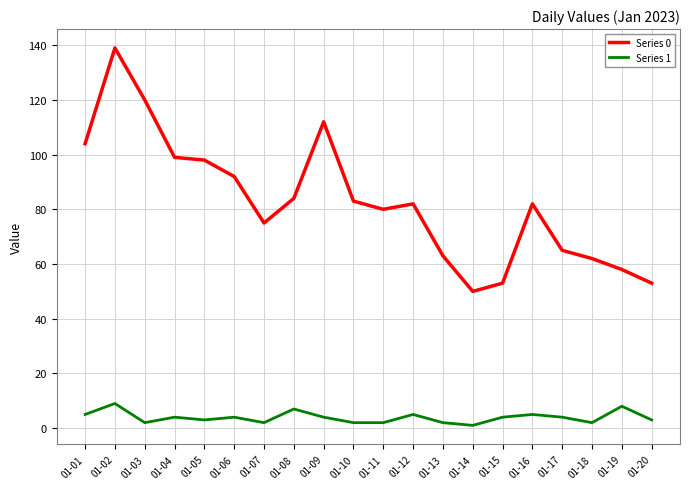

At which label does Series 0 reach its peak?

01-02